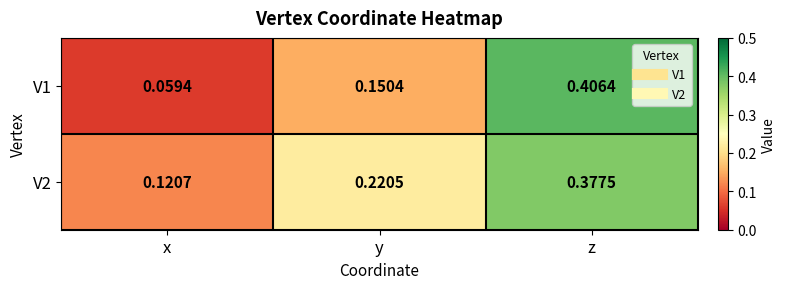

How many distinct data groups are displayed?

2